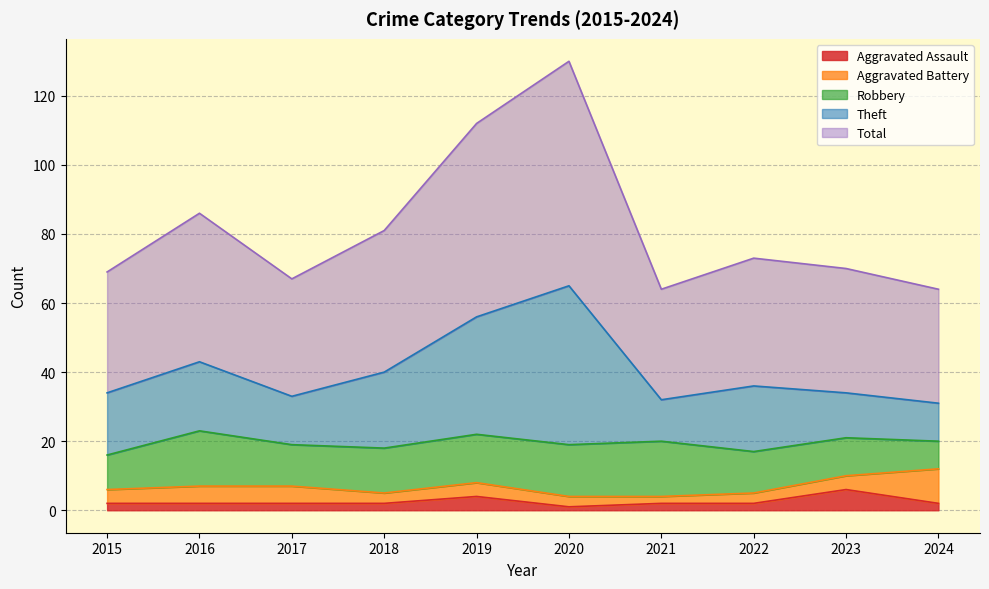

How many lines are shown in the chart?

5